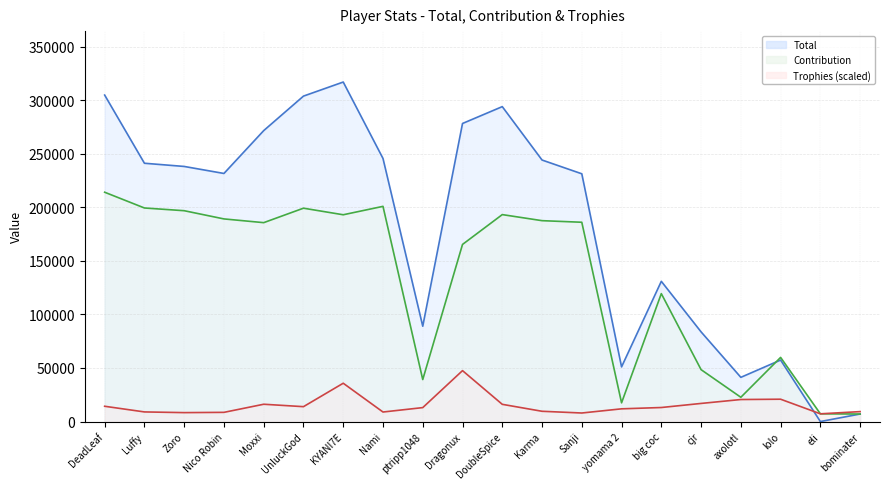

True or false: Total has more than 2 points higher than both neighbors.

True